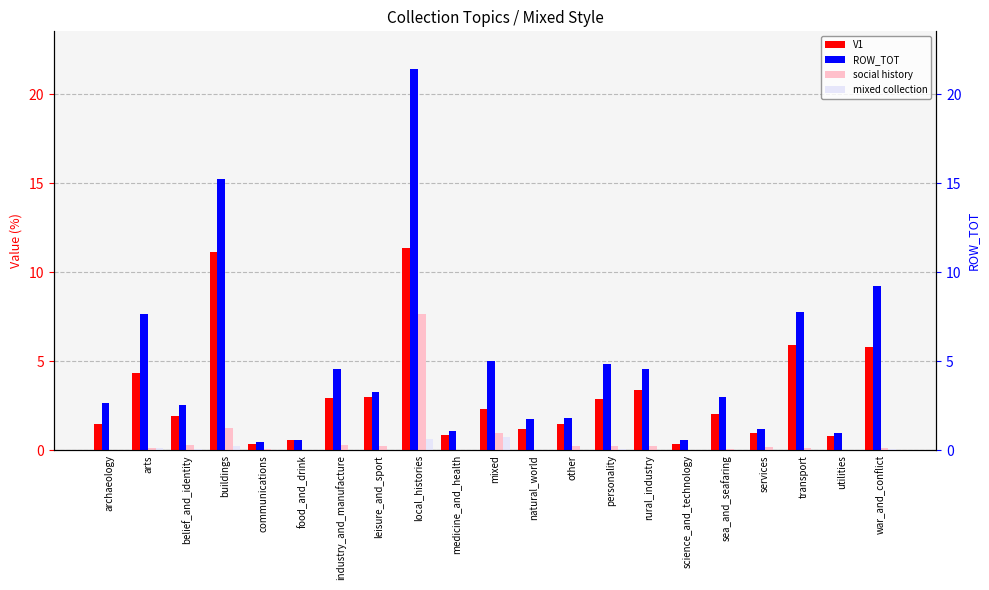

What is the maximum value for mixed collection?

0.7